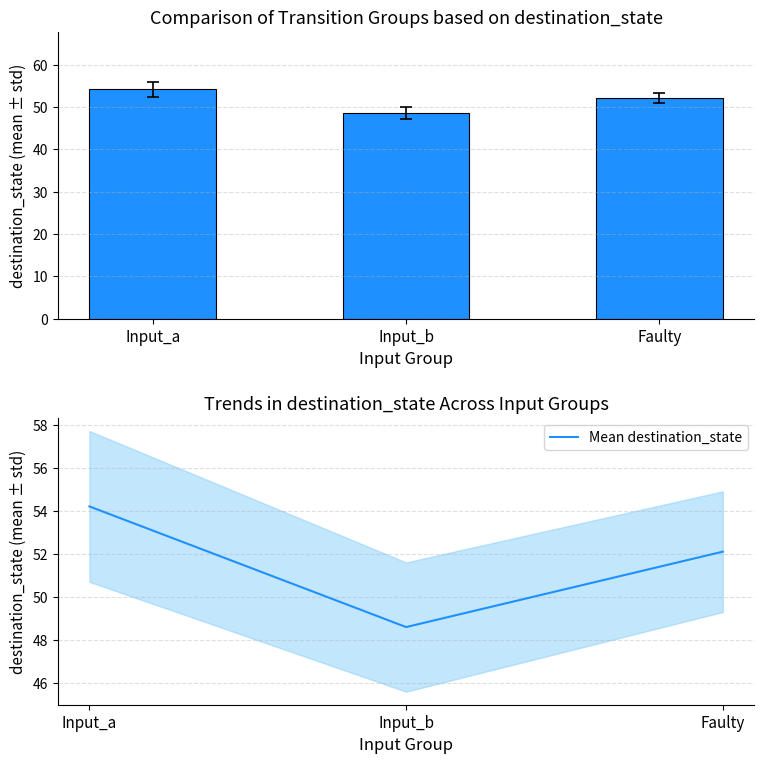

List the labels in order of value, largest first.

Input_a, Faulty, Input_b